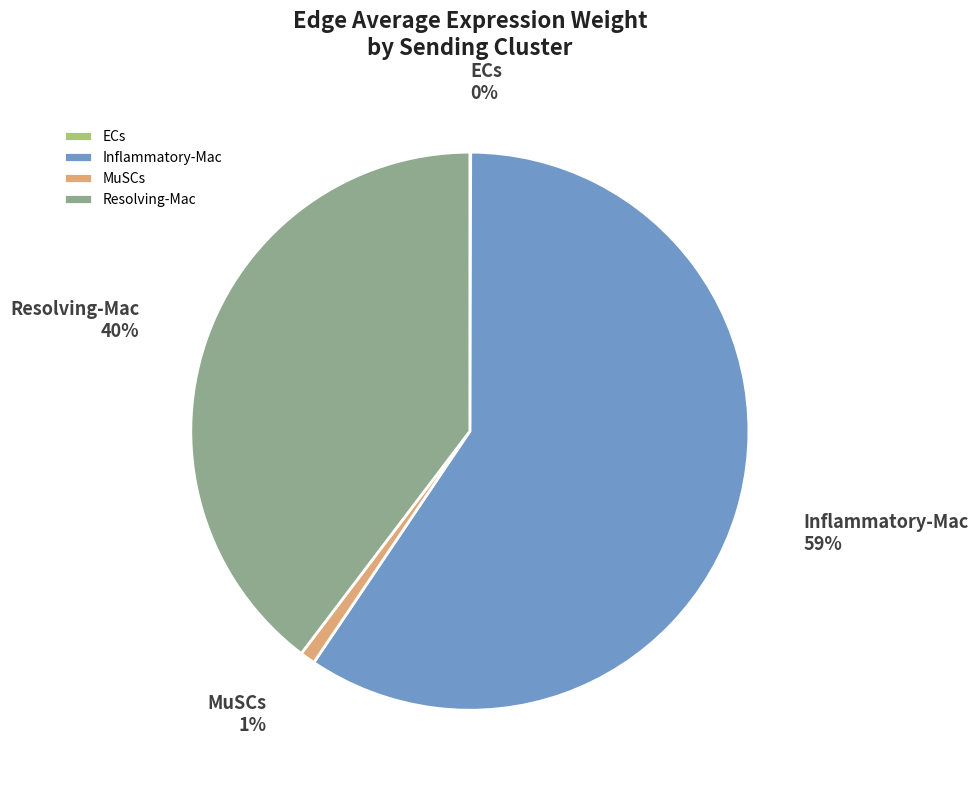

Which slice is the largest?

Inflammatory-Mac